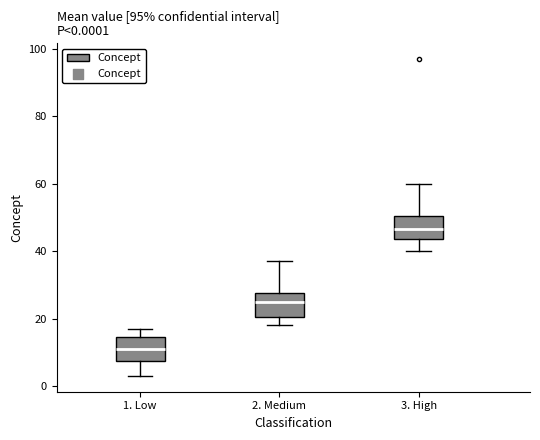

Which box has the highest median line?

3. High